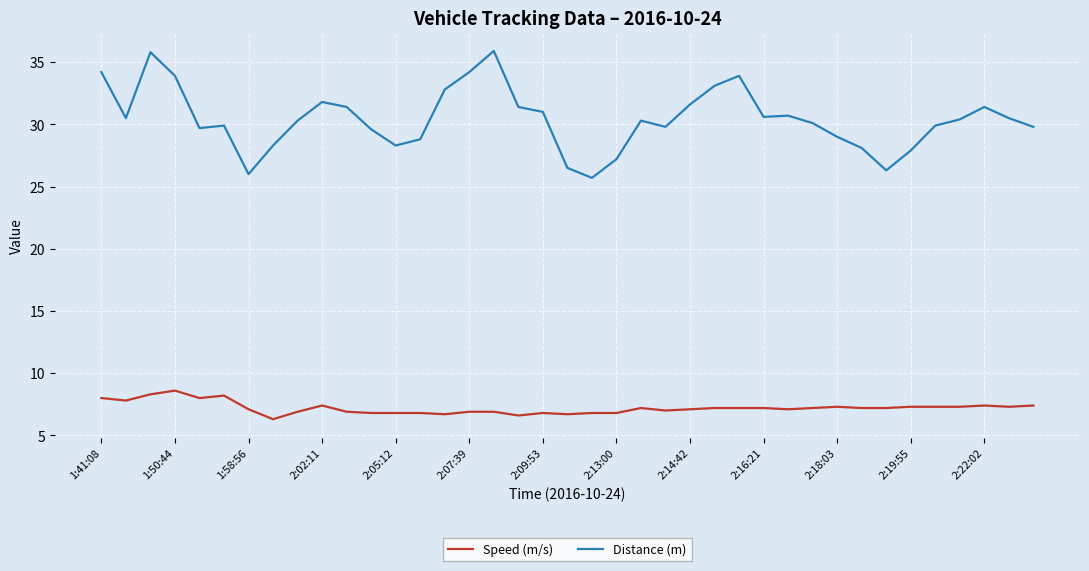

Which series has the largest total across all categories?

Distance (m)